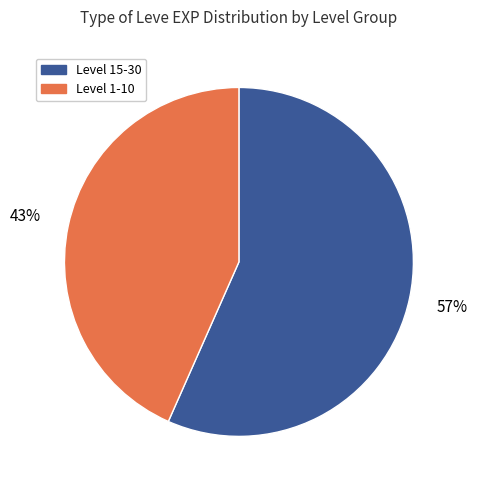

To the nearest percent, what is the average slice percentage?

50%